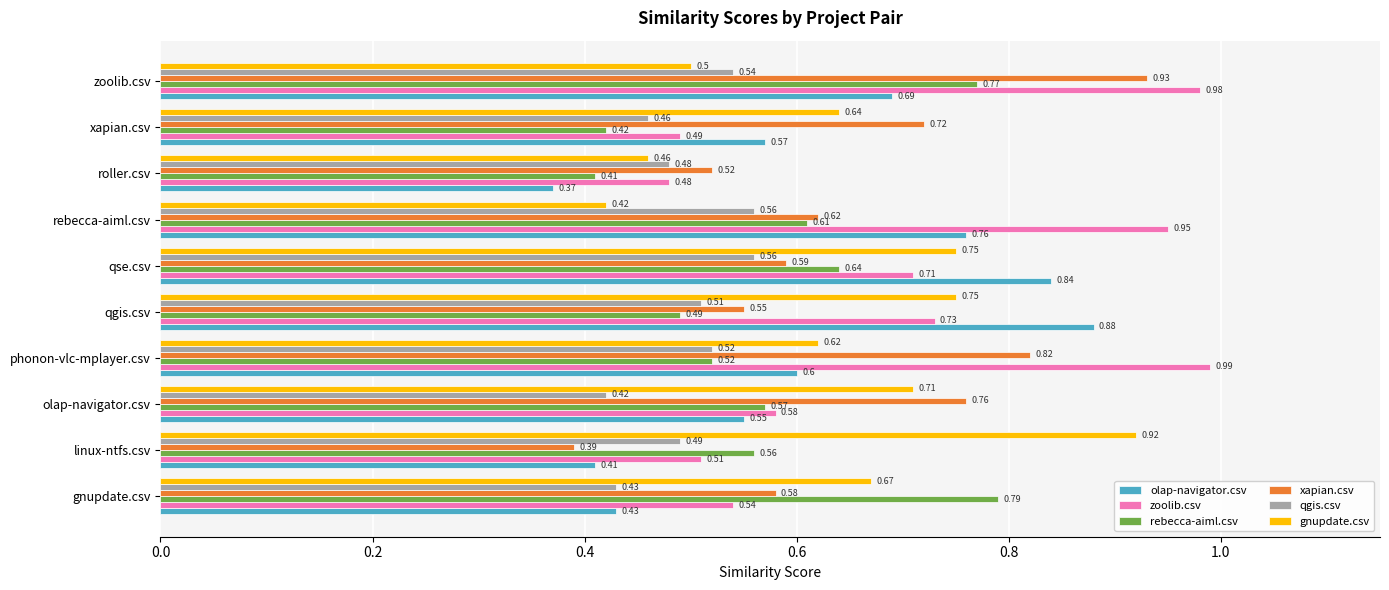

At which label is qgis.csv closest to 0?

olap-navigator.csv